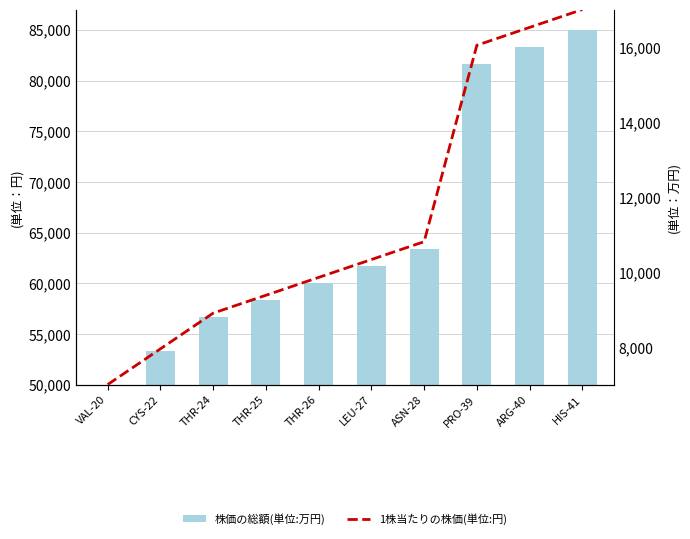

What is the difference between the maximum and minimum values in the 株価の総額(単位:万円) series?

35000.0